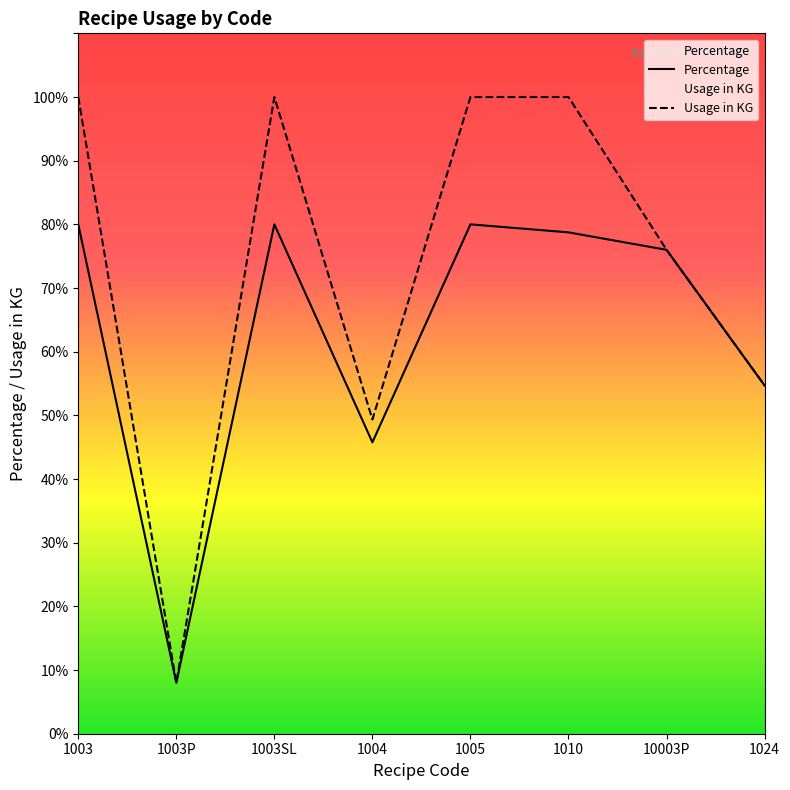

In Percentage, how many points are lower than both neighbors (excluding endpoints)?

2